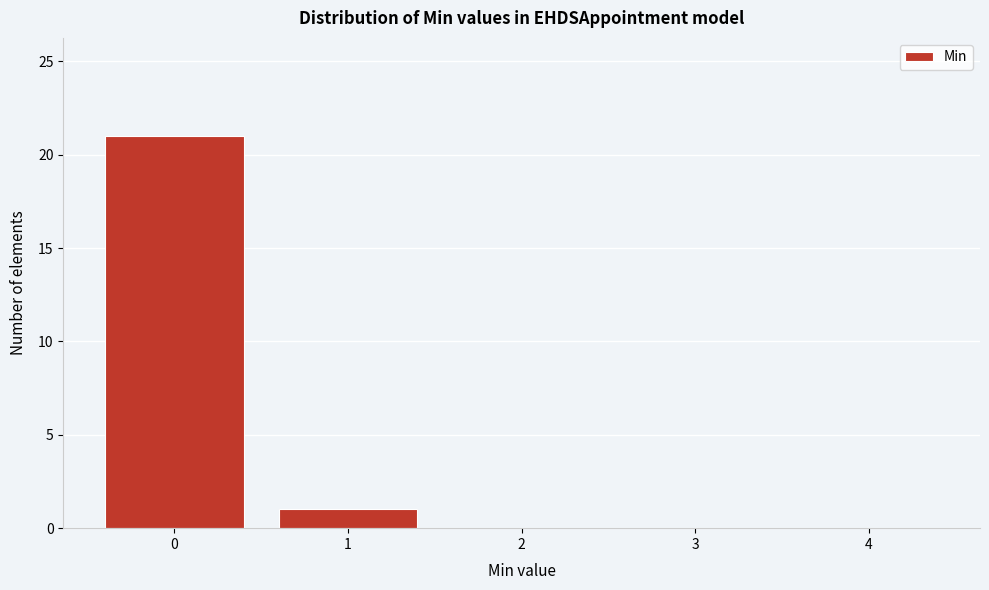

Reading right to left, list all the values displayed in this chart.

4=0	3=0	2=0	1=1	0=21